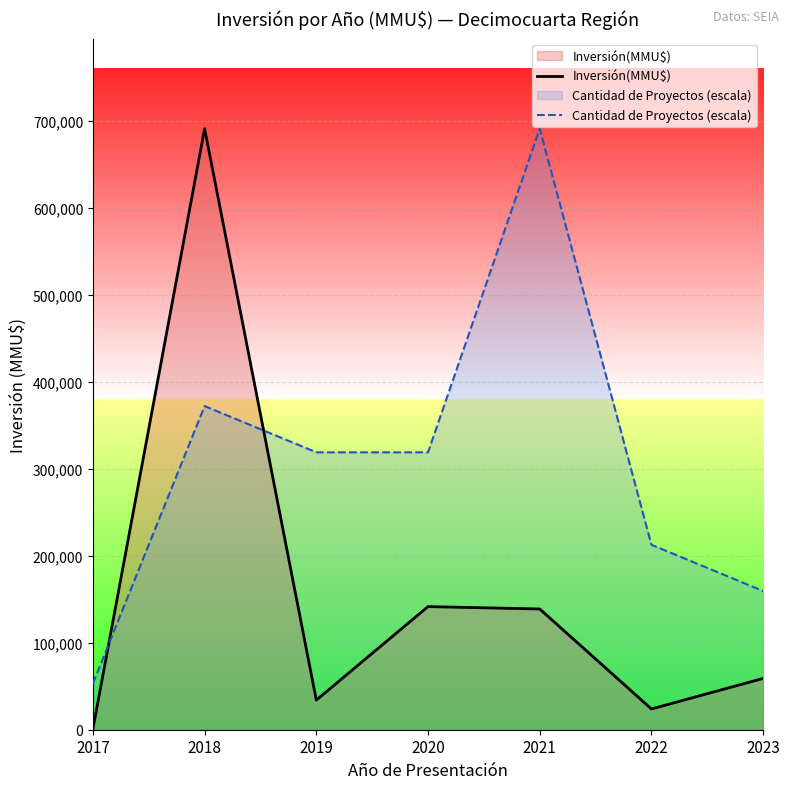

Reading left to right, transcribe all the data shown in this chart.

Inversión(MMU$): 2017=1017.0	2018=691269.0	2019=34064.0	2020=141600.0	2021=138882.0	2022=23880.0	2023=59000.0
Cantidad de Proyectos (escala): 2017=53174.5	2018=372221.8	2019=319047.2	2020=319047.2	2021=691269.0	2022=212698.2	2023=159523.6